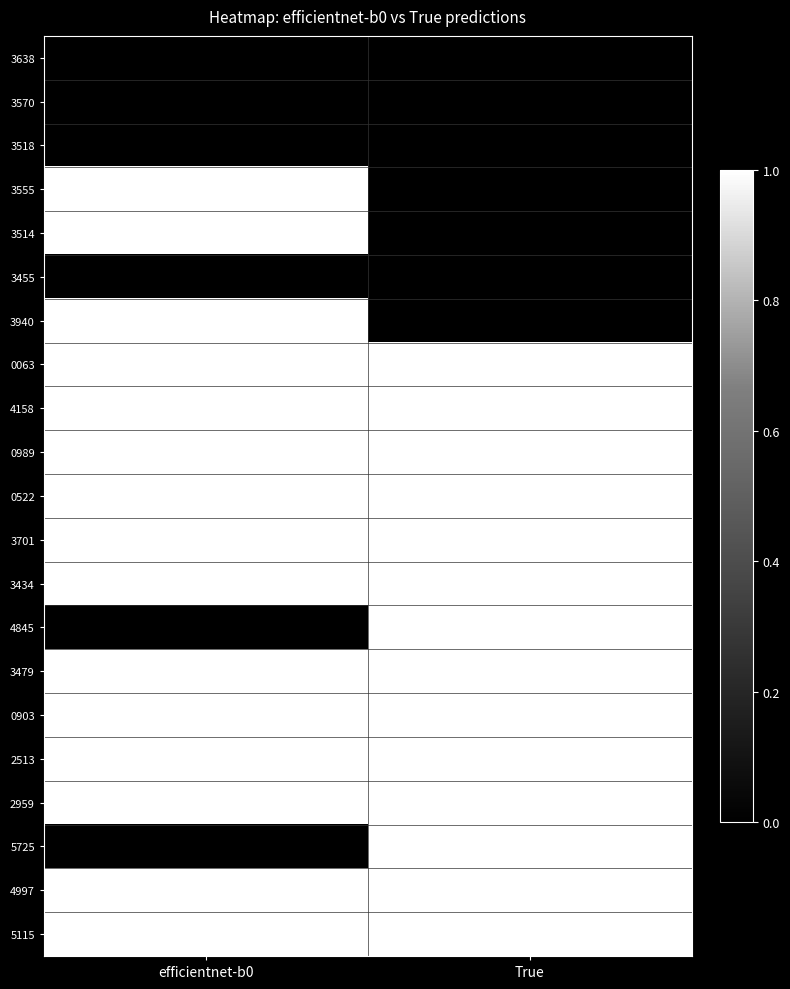

What is the total value across all series at efficientnet-b0?

15